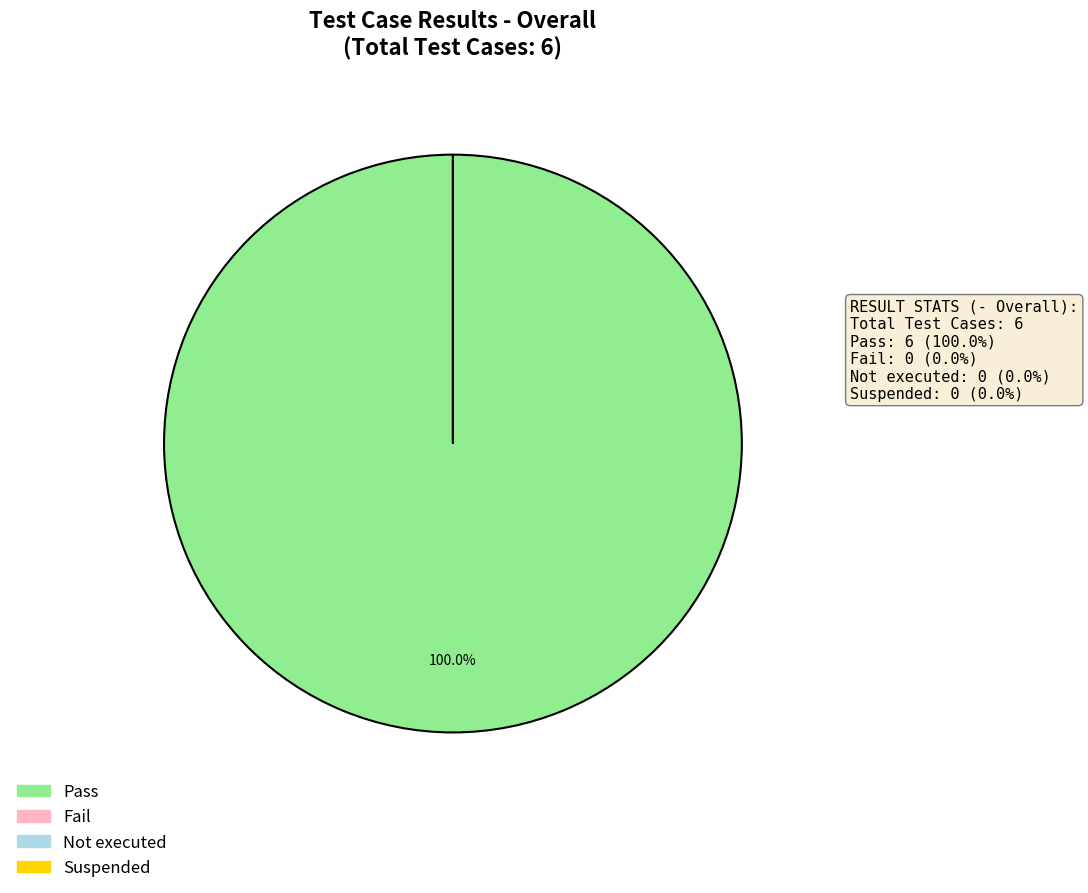

True or false: Pass accounts for 99% of the total.

False